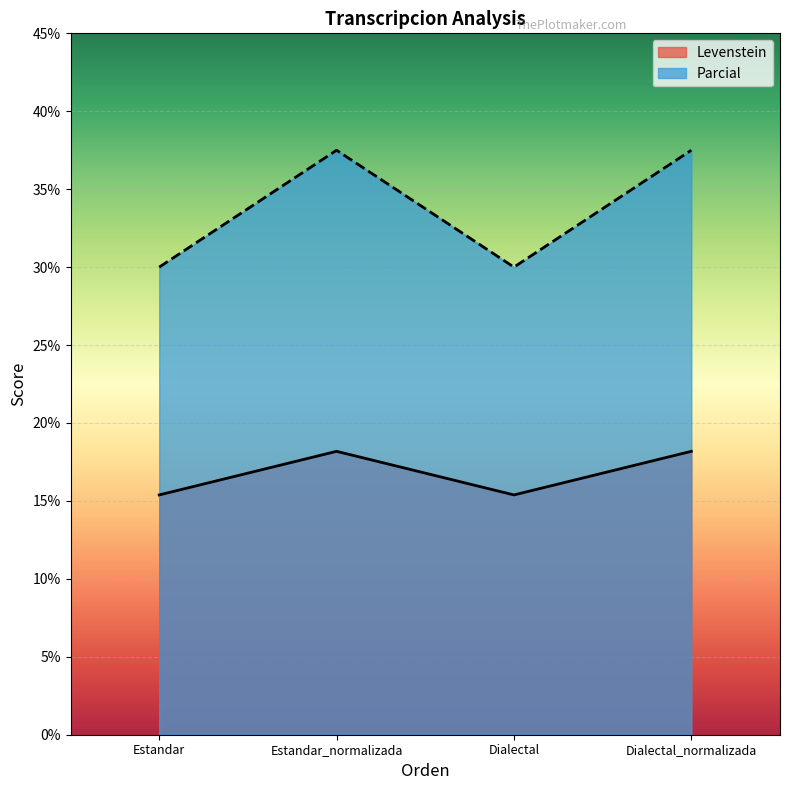

Reading right to left, transcribe all the data shown in this chart.

Levenstein: Dialectal_normalizada=18.2	Dialectal=15.4	Estandar_normalizada=18.2	Estandar=15.4
Parcial: Dialectal_normalizada=37.5	Dialectal=30.0	Estandar_normalizada=37.5	Estandar=30.0